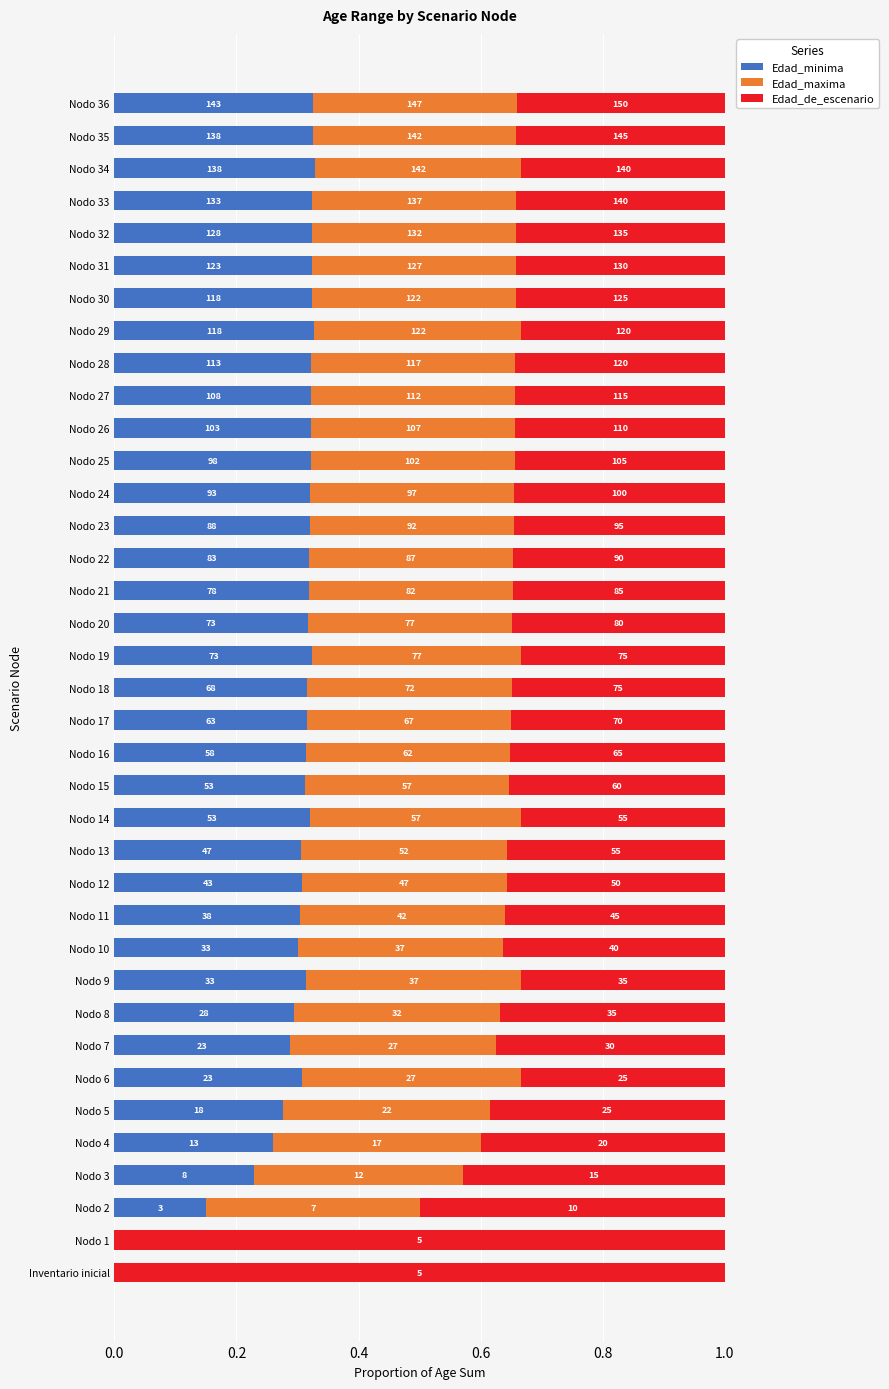

Which series has the widest spread of values?

Edad_de_escenario